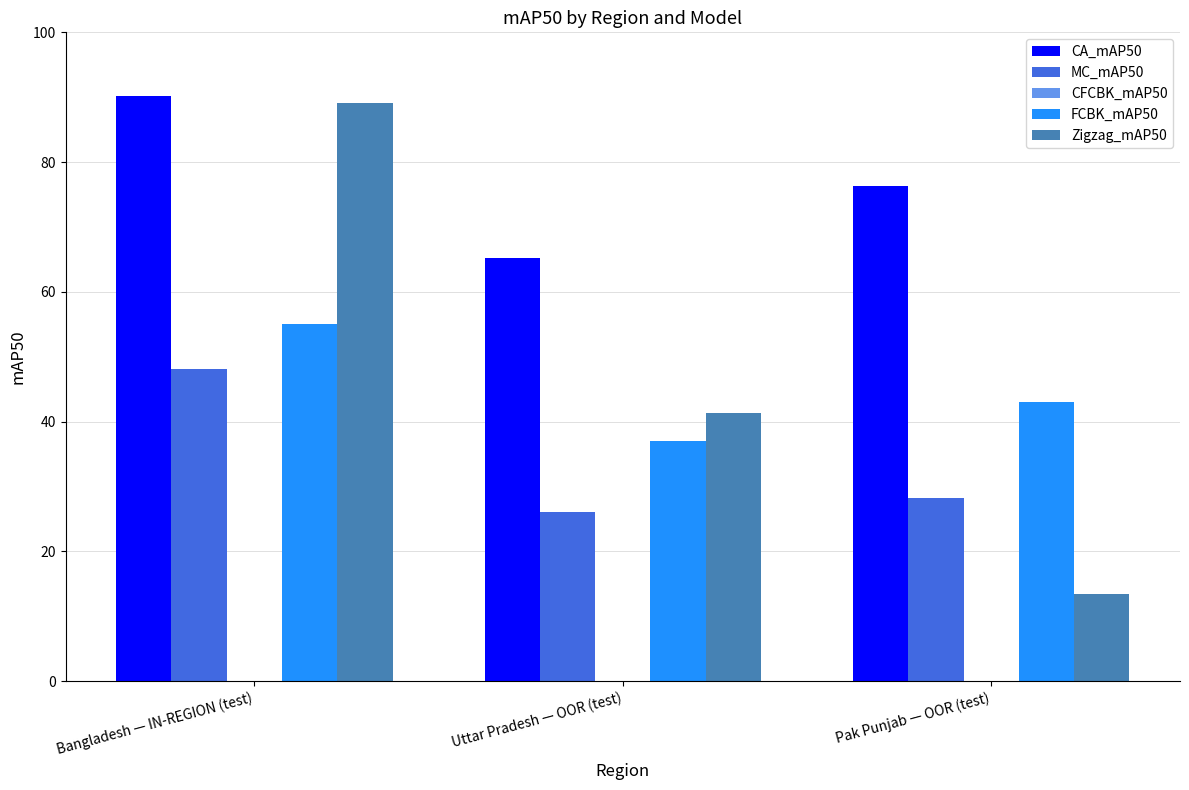

True or false: CA_mAP50 has a value of 90.2 at Bangladesh — IN-REGION (test).

True